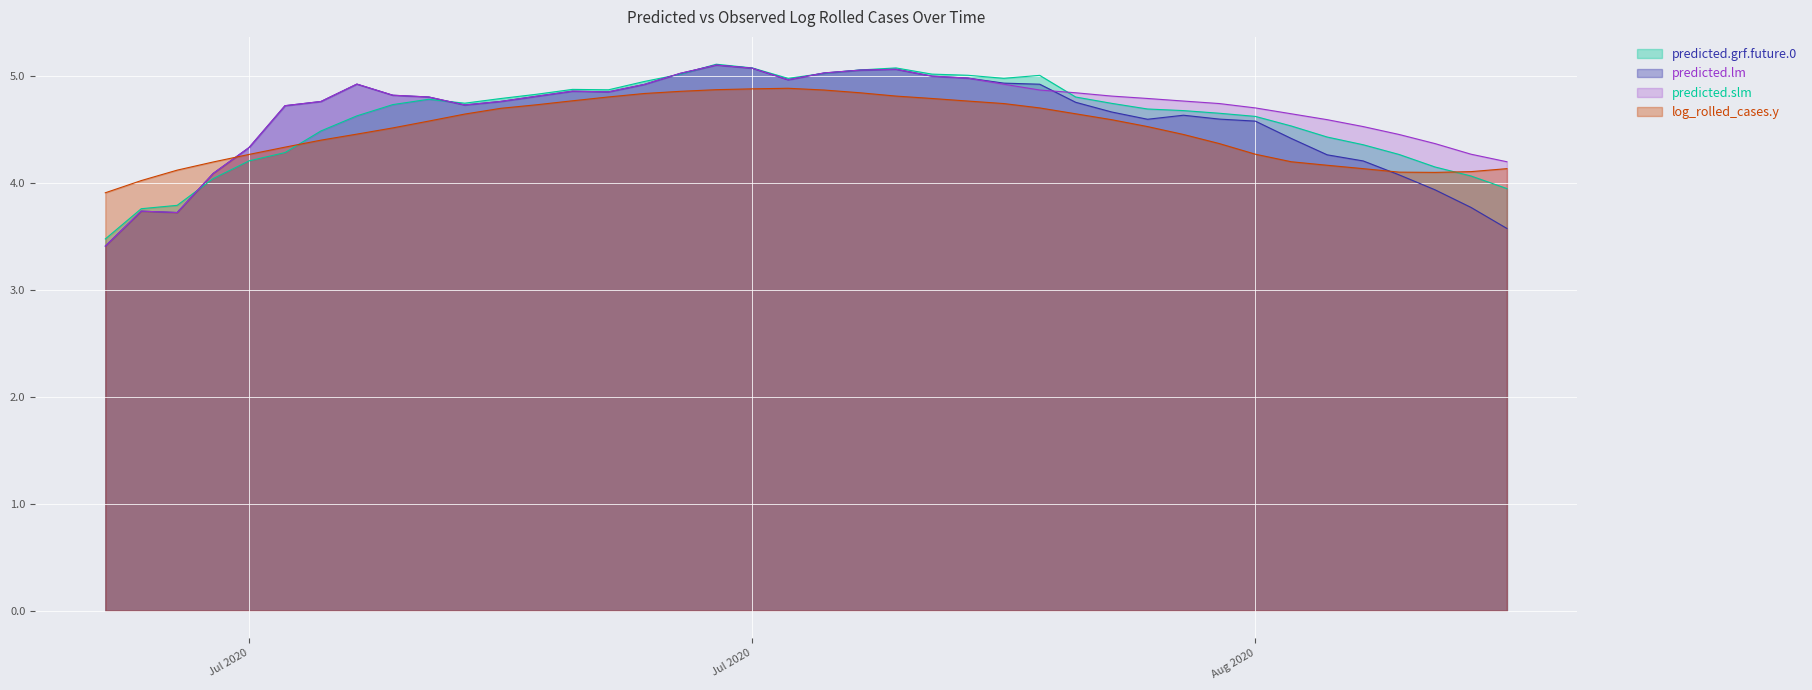

Rank the categories by predicted.slm value from highest to lowest.

2020-07-27, 2020-07-28, 2020-08-01, 2020-07-31, 2020-07-30, 2020-07-26, 2020-08-02, 2020-08-03, 2020-07-29, 2020-07-17, 2020-08-04, 2020-07-25, 2020-08-05, 2020-07-23, 2020-07-24, 2020-08-06, 2020-07-18, 2020-08-07, 2020-07-22, 2020-07-19, 2020-08-08, 2020-08-09, 2020-07-21, 2020-07-16, 2020-08-10, 2020-07-20, 2020-07-15, 2020-08-11, 2020-08-12, 2020-08-13, 2020-08-14, 2020-08-15, 2020-08-16, 2020-07-14, 2020-08-17, 2020-08-18, 2020-07-13, 2020-07-11, 2020-07-12, 2020-07-10